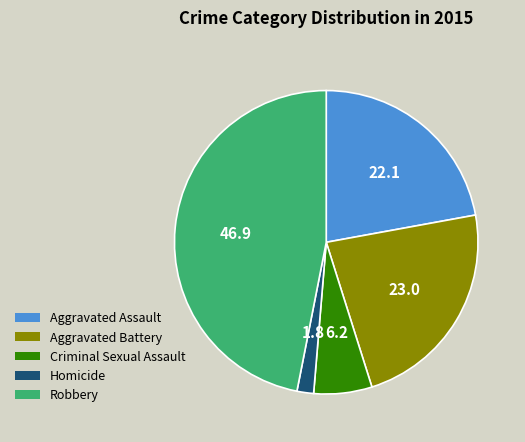

Between Aggravated Assault and Homicide, which is larger?

Aggravated Assault